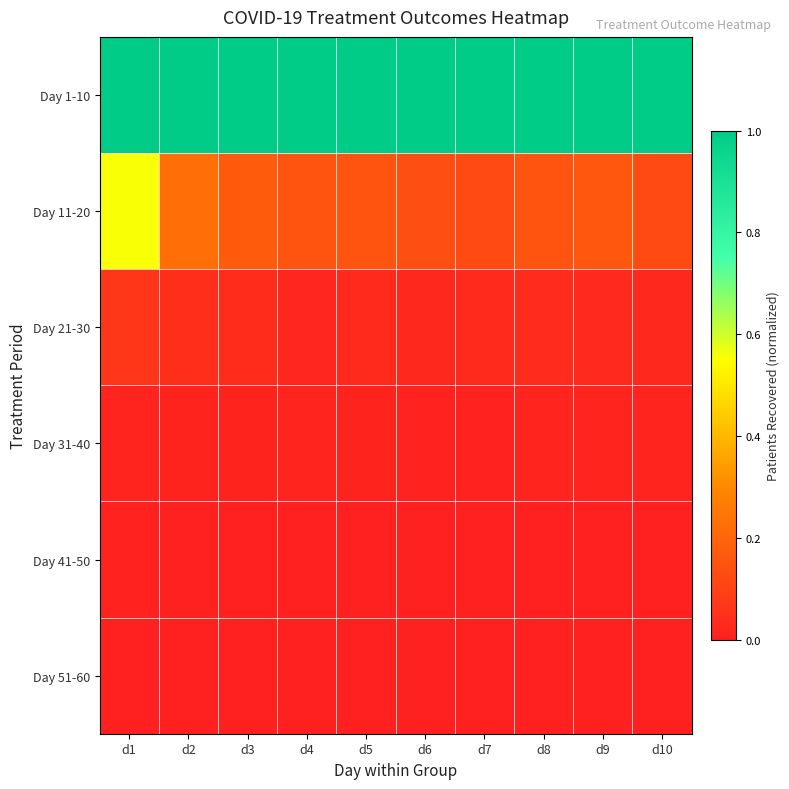

At which category does the chart reach its peak across all series?

d4